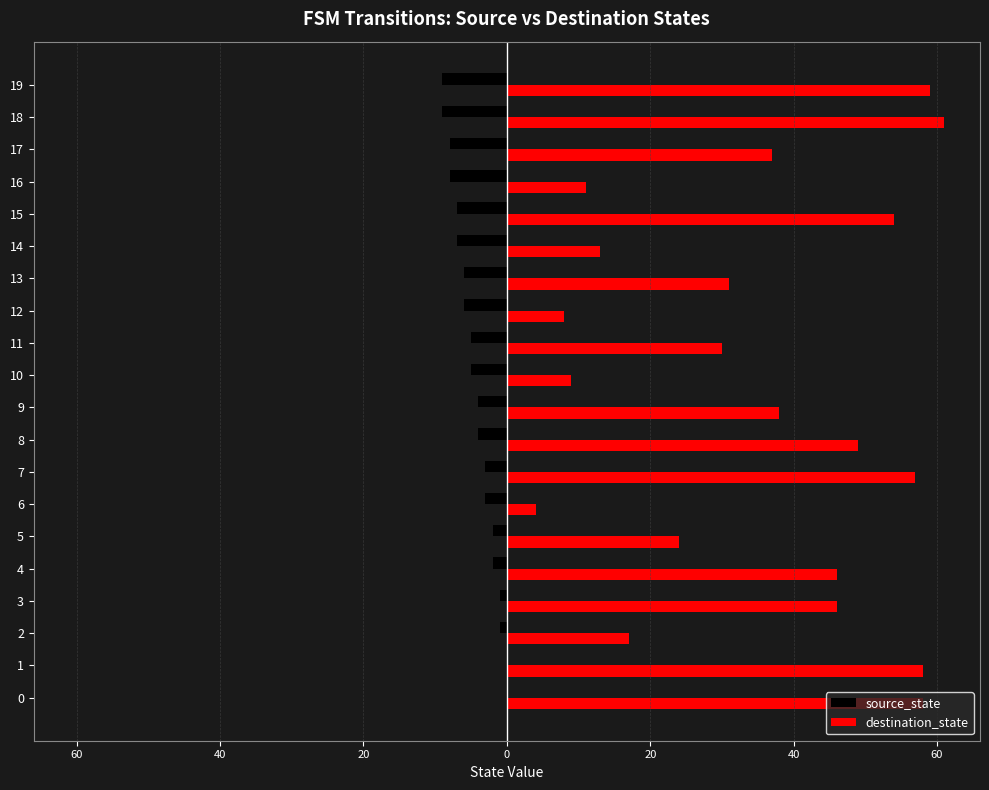

What is the total value across all series at 13?

25